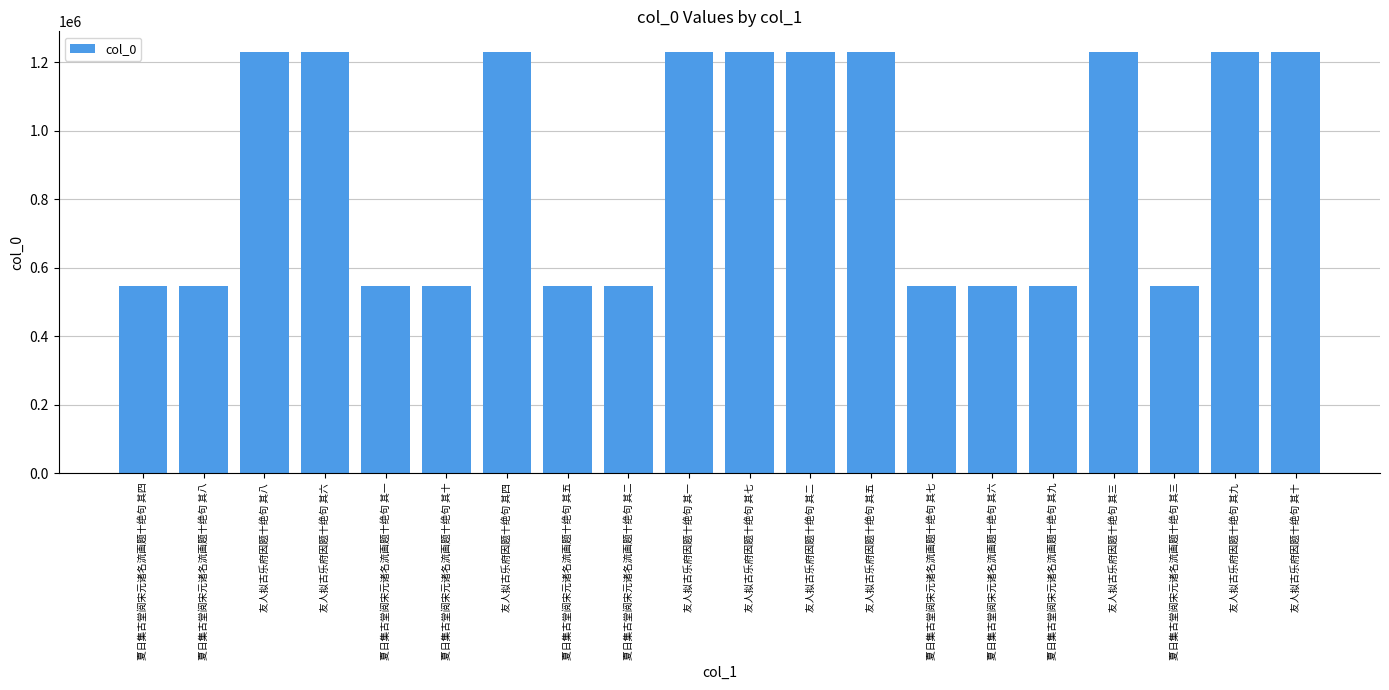

What position from the left is 友人拟古乐府因题十绝句 其五?

13